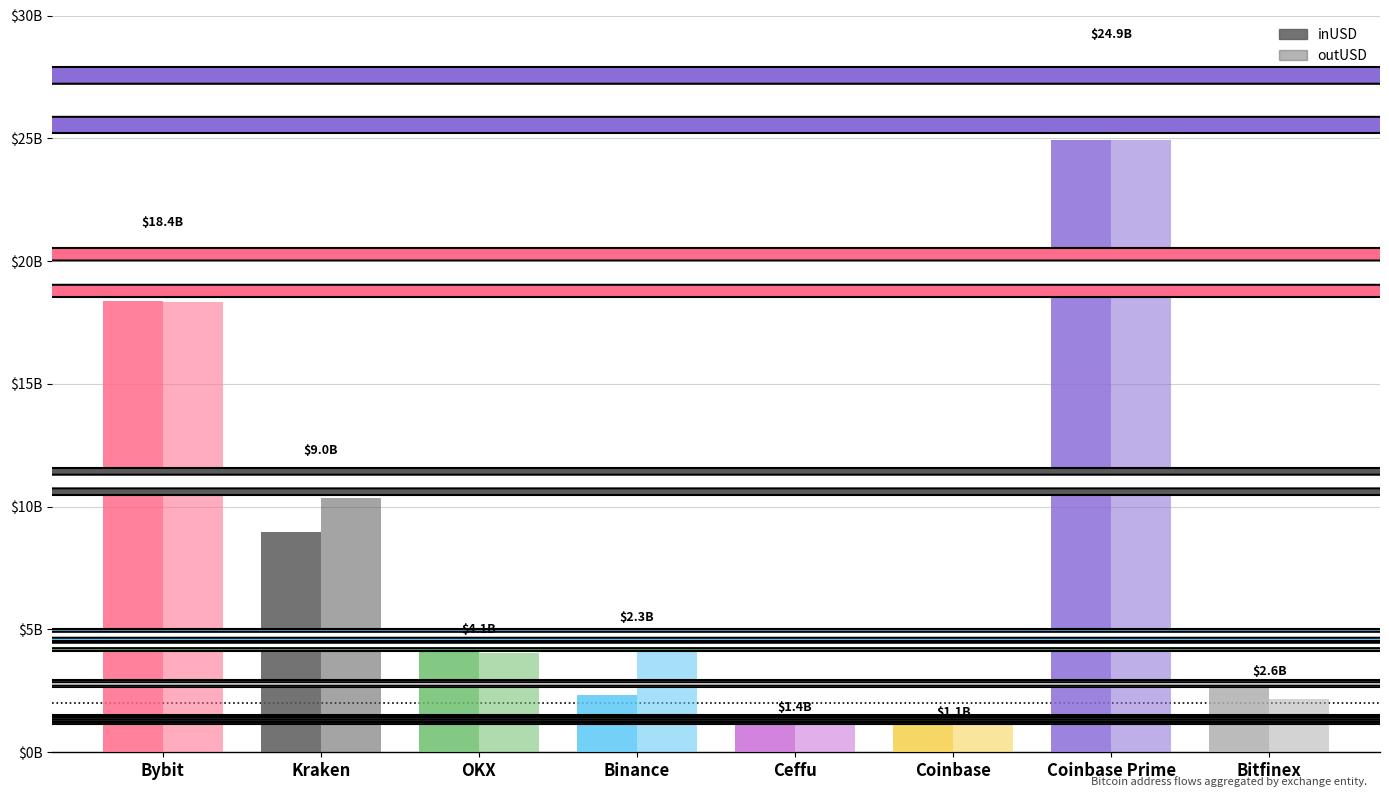

Are the bars horizontal?

No